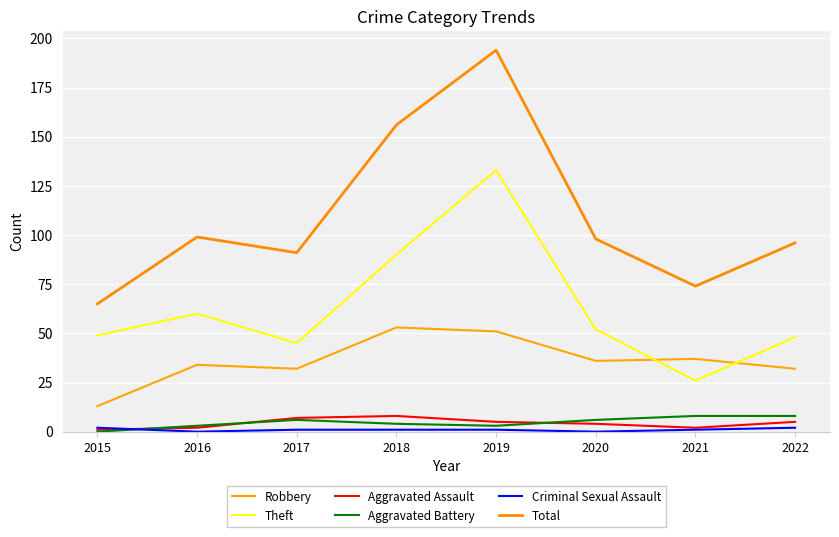

Is it true that Total equals 194 at 2019?

True